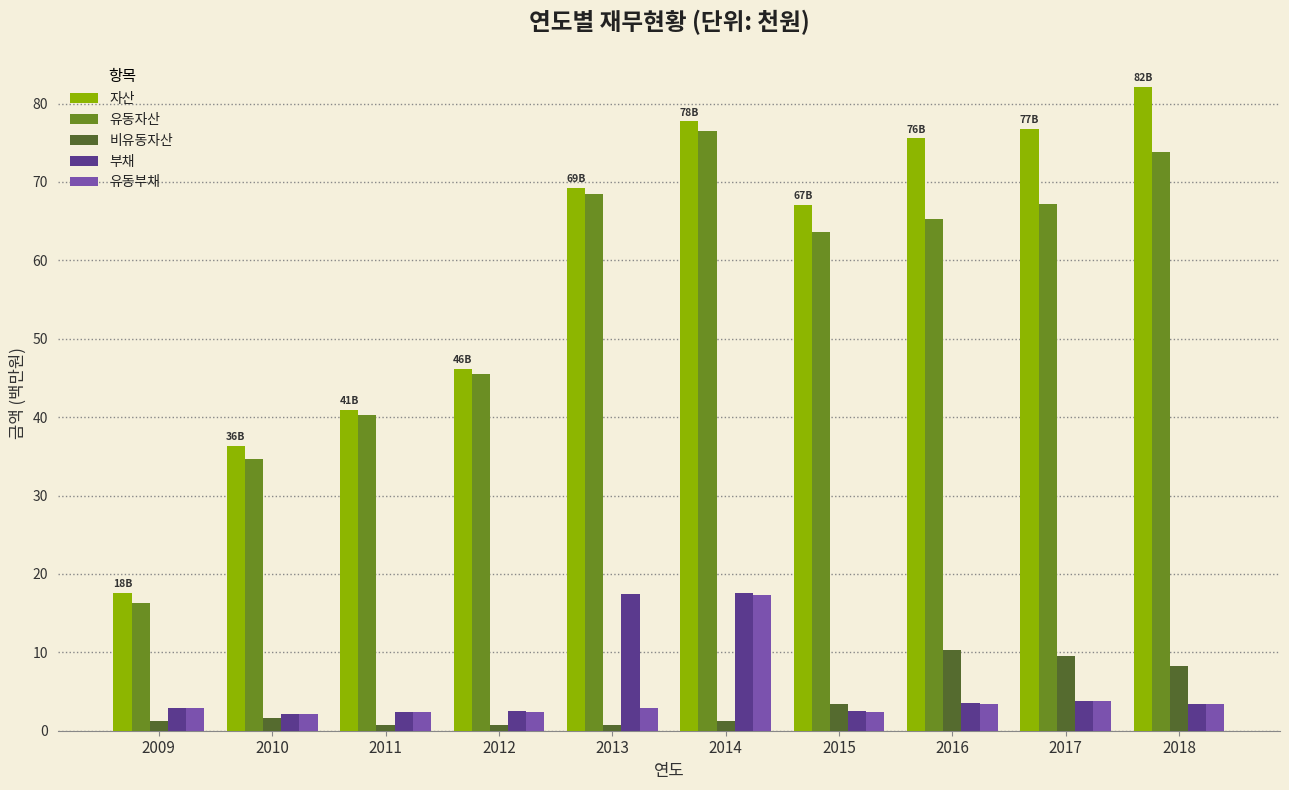

What is the total value across all series at 2012?

97.2